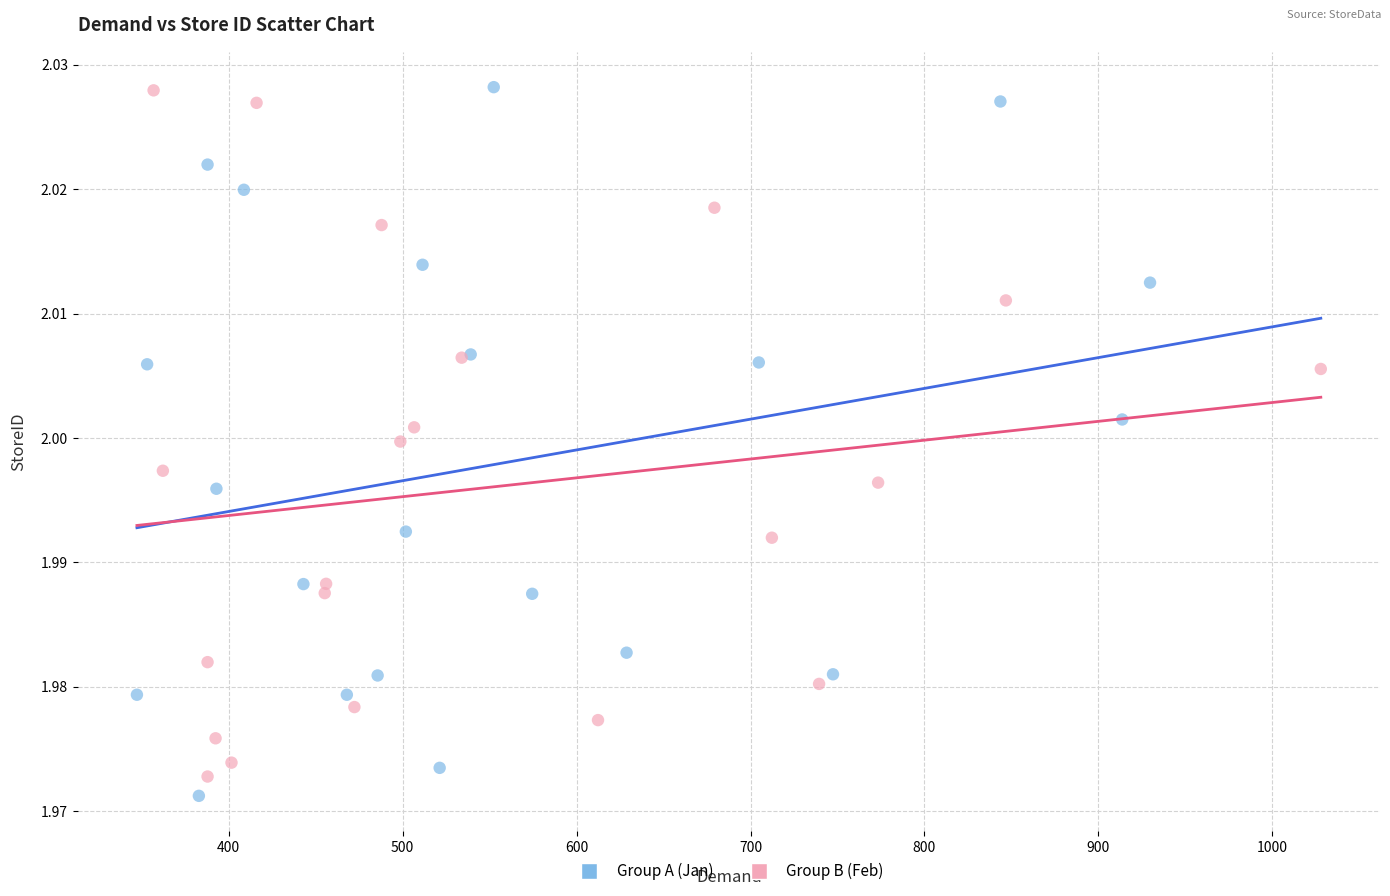

What are all the series names shown in the legend?

Group A (Jan), Group B (Feb)